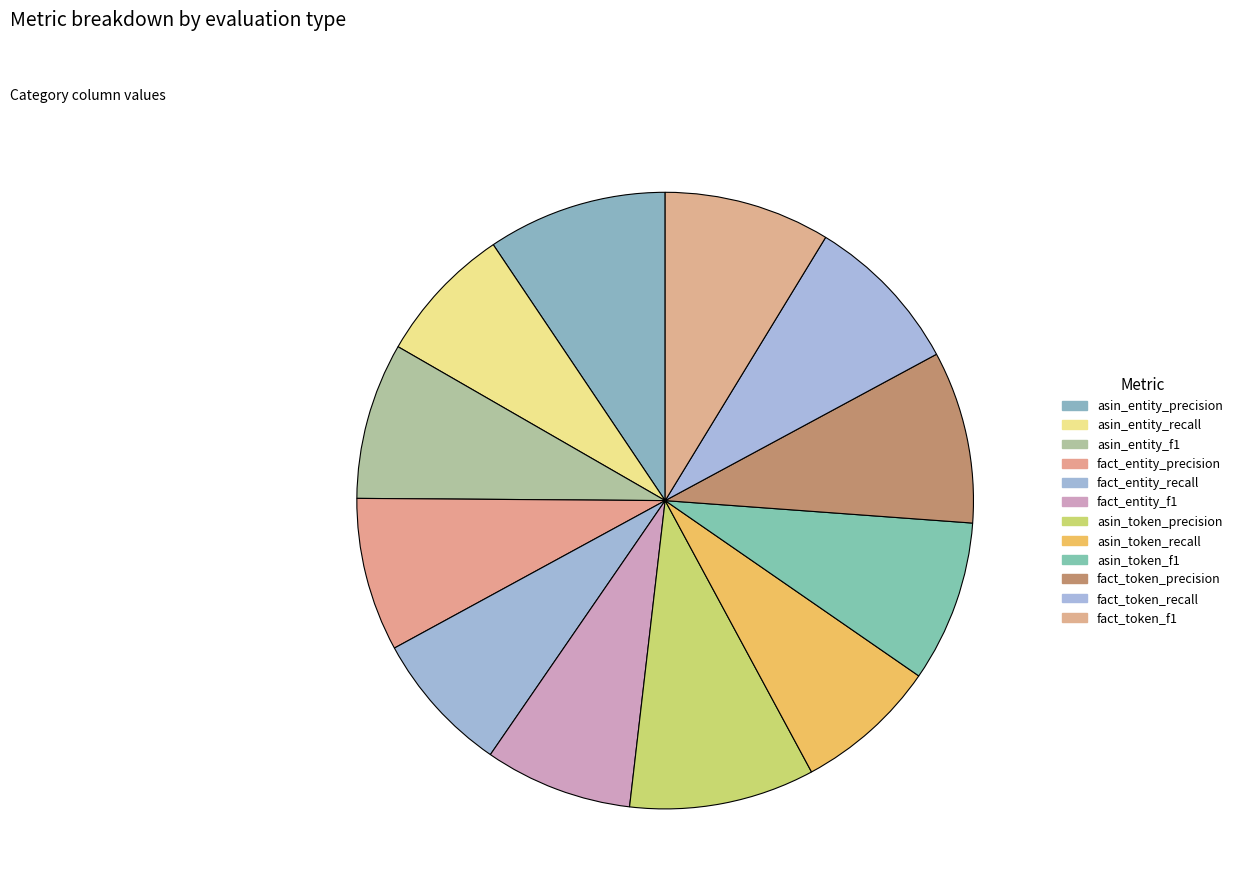

To the nearest percent, what is the difference between the largest and smallest slice percentages?

2%